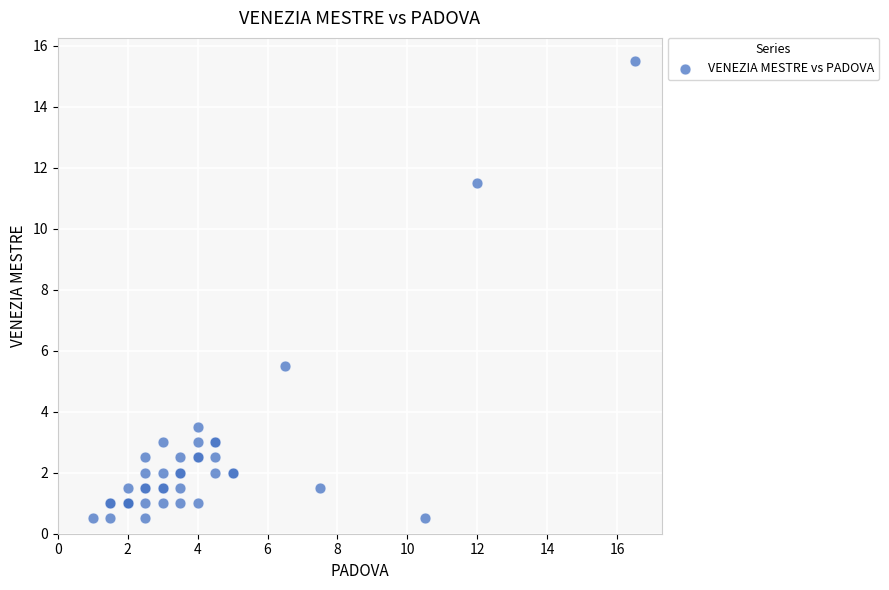

What Y value in the scatter plot is closest to 8?

5.5